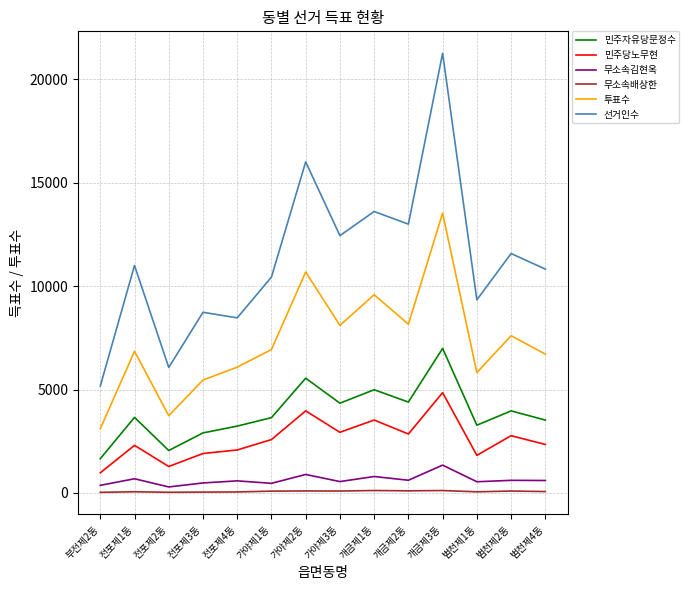

What position from the left is 개금제3동?

11